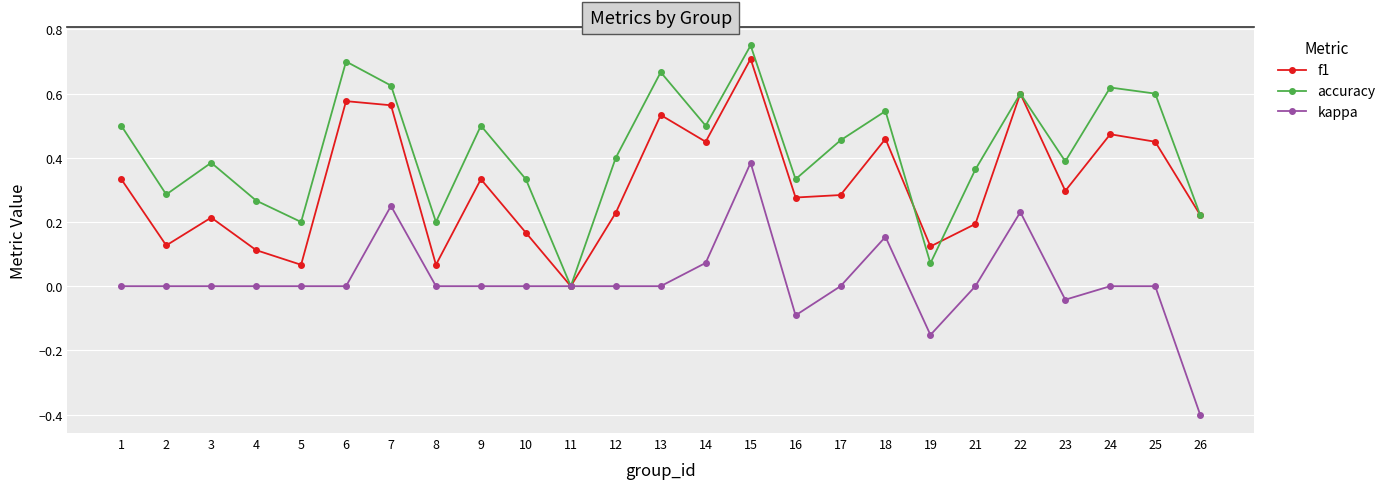

How many data points in f1 are above 0?

24